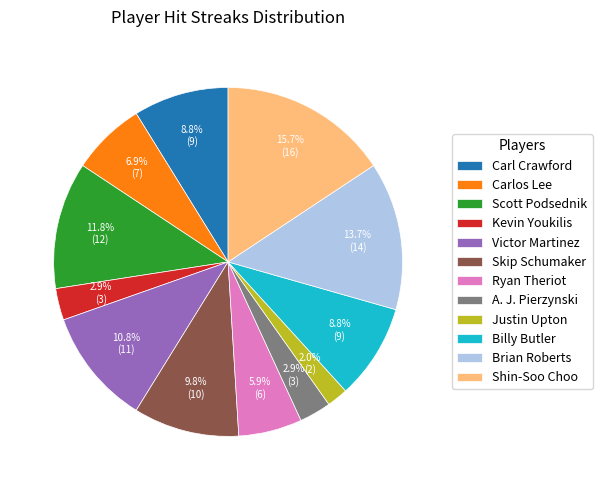

Approximately how many times larger is the value at Skip Schumaker compared to Scott Podsednik?

0.8